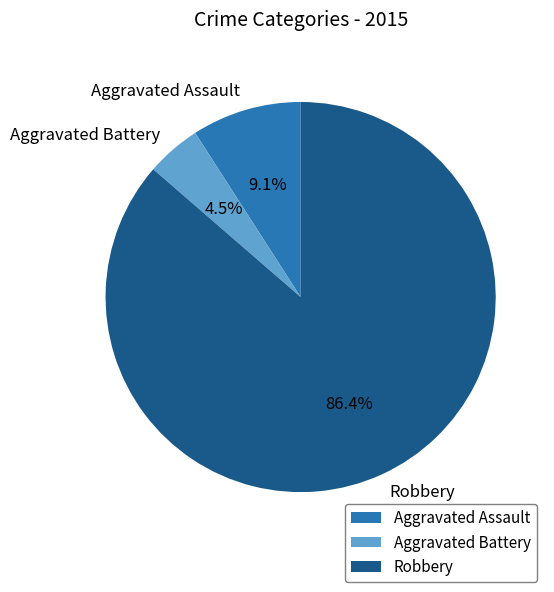

Rank the categories by value from lowest to highest.

Aggravated Battery, Aggravated Assault, Robbery